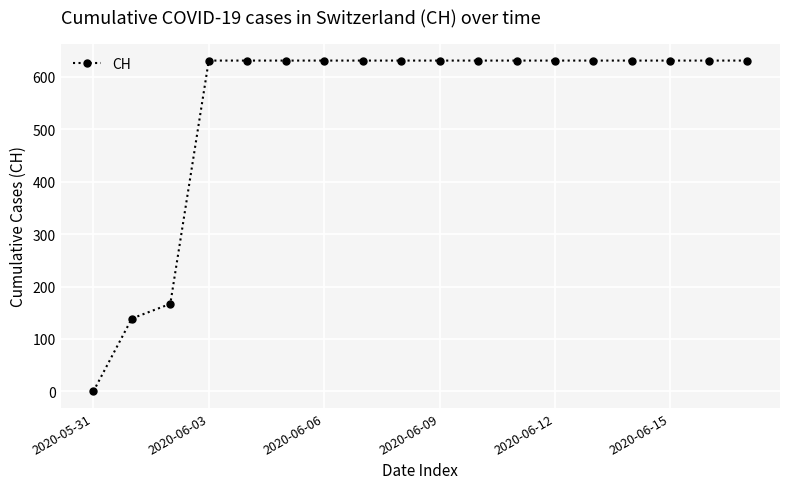

How many lines are shown in the chart?

1